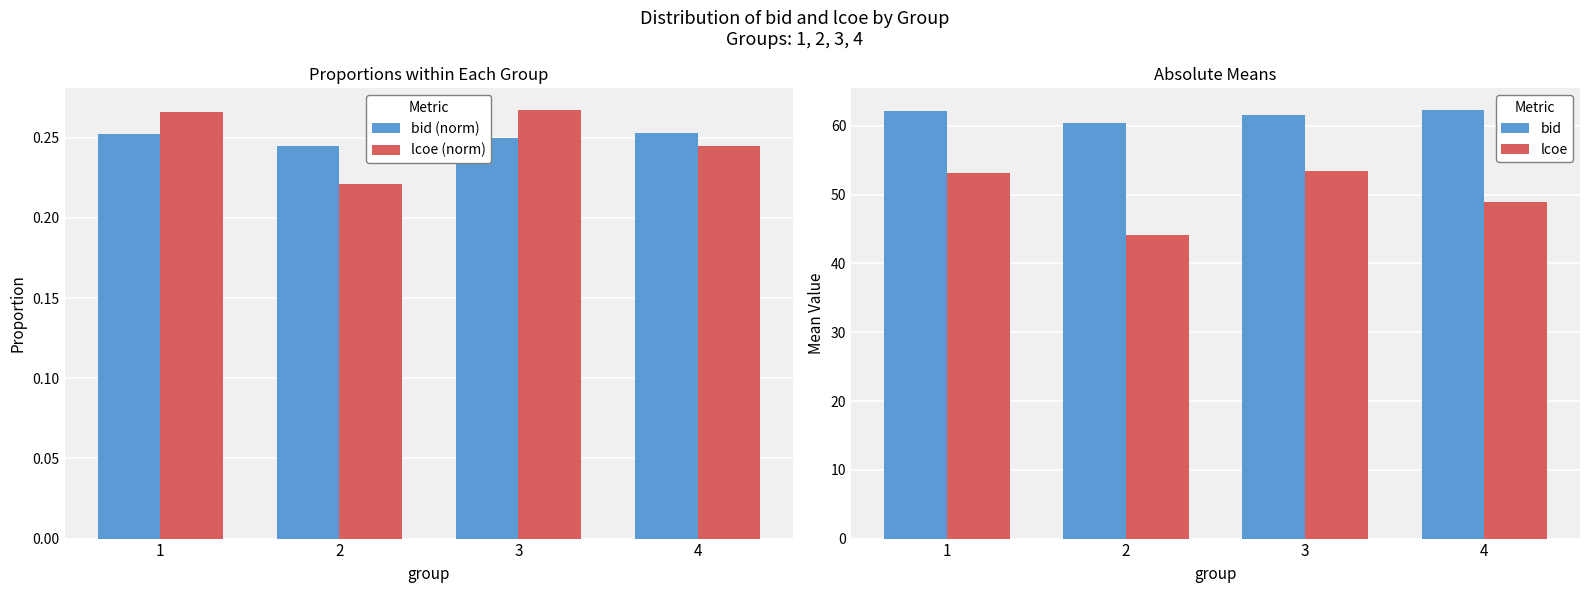

What is the sum of all bid (norm) values?

1.0